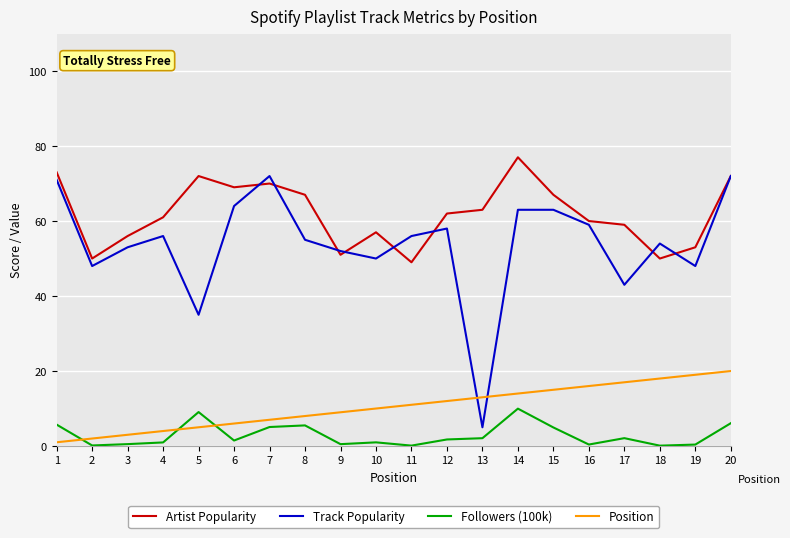

What is the difference between the maximum and minimum values in the Artist Popularity series?

28.0